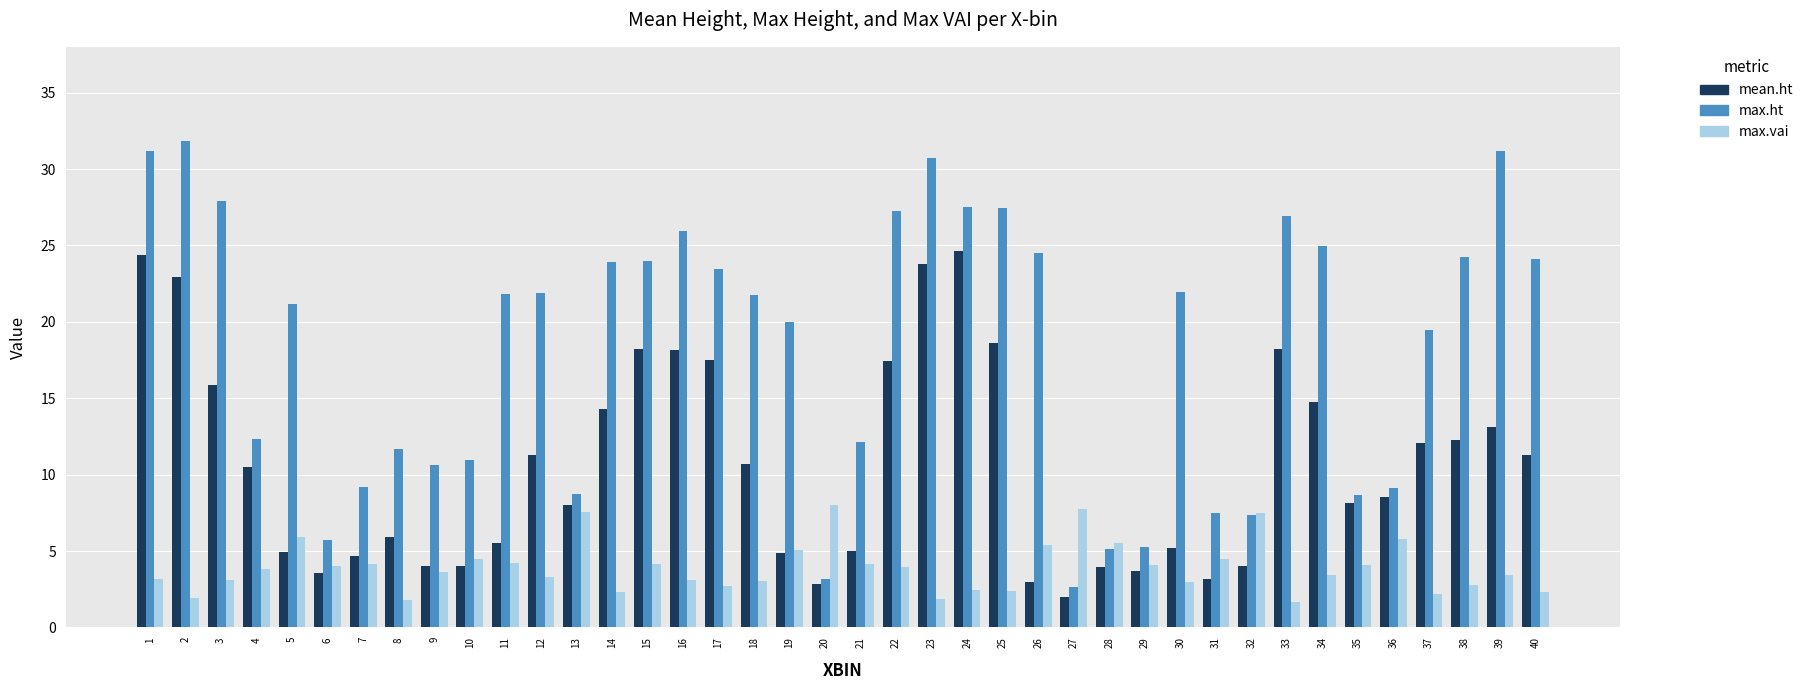

List the series in order of their peak value, highest first.

max.ht, mean.ht, max.vai